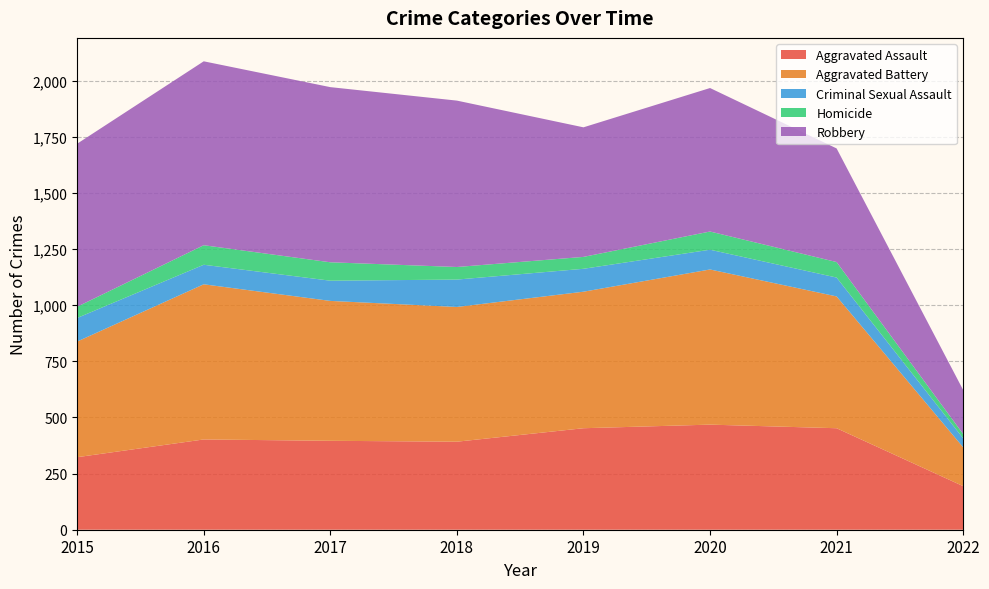

Reading right to left, what are all the values shown in this chart?

Aggravated Assault: 194	452	468	452	392	396	402	323
Aggravated Battery: 173	587	691	608	600	623	691	515
Criminal Sexual Assault: 40	84	88	102	122	90	87	105
Homicide: 19	69	81	53	56	82	87	50
Robbery: 196	506	639	577	741	780	819	726